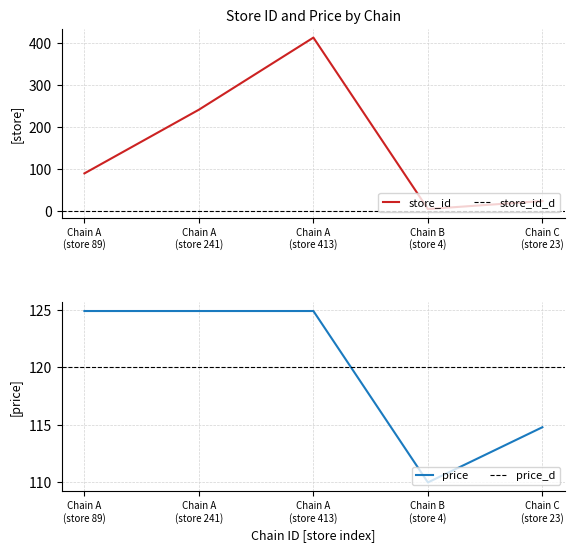

What is the minimum value for price?

110.0